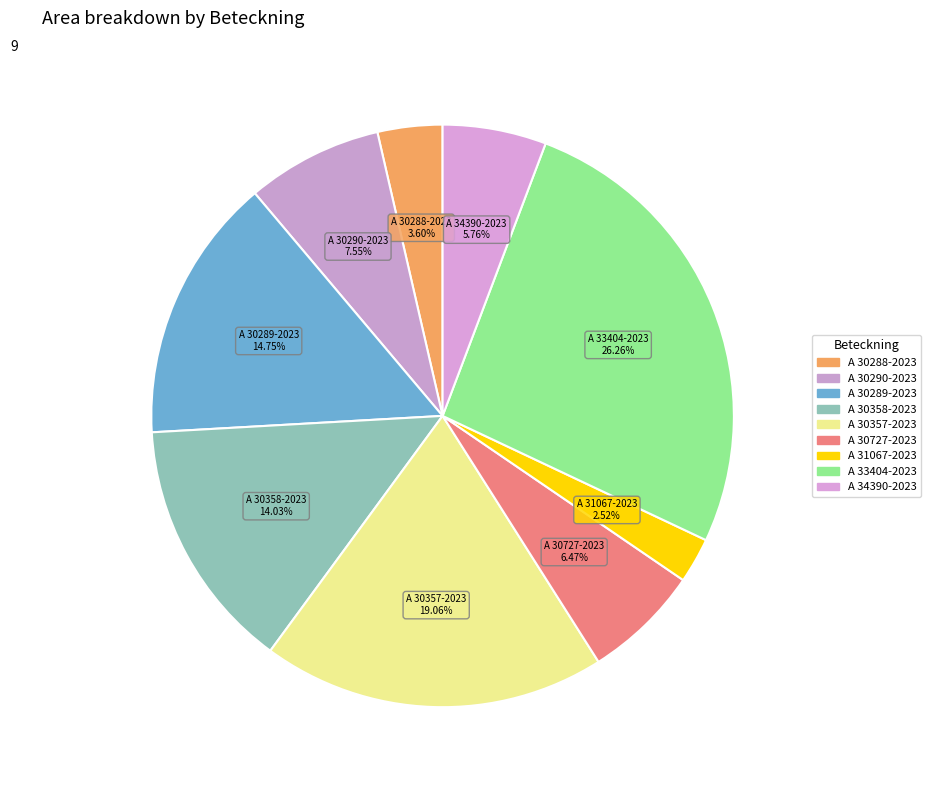

What is the smallest slice in the pie chart?

A 31067-2023